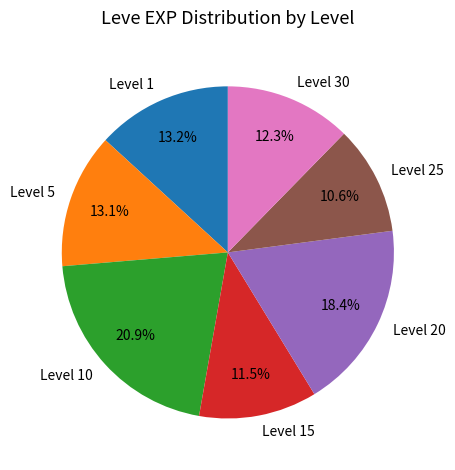

Do Level 10 and Level 15 together represent more than half of the pie?

No